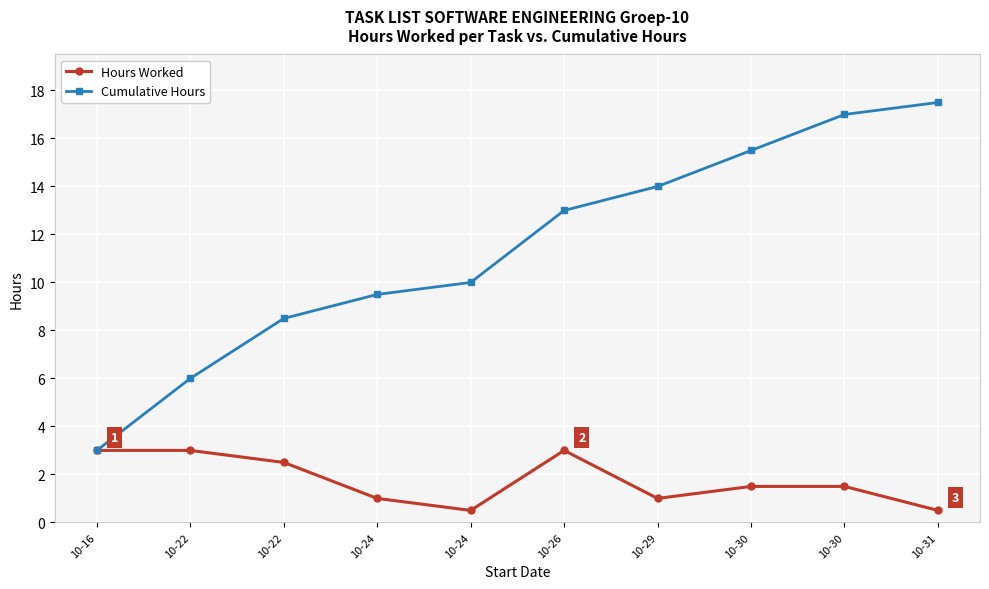

Which category has the lowest value across all series?

10-24